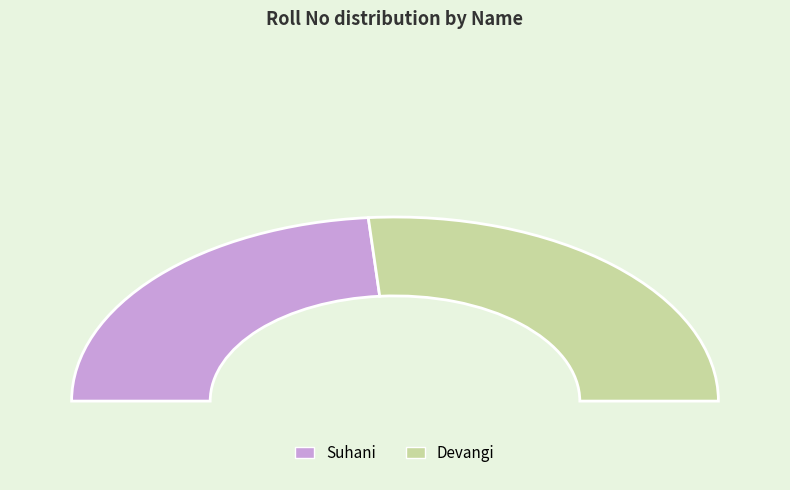

Approximately how many times larger is the value at Suhani compared to Devangi?

0.9